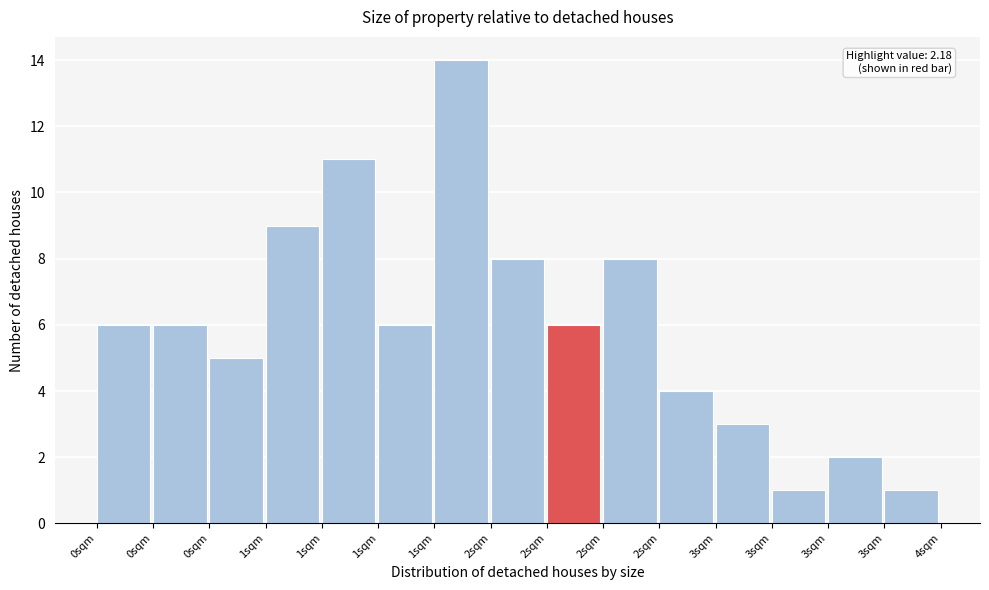

Count the number of data series in this chart.

1